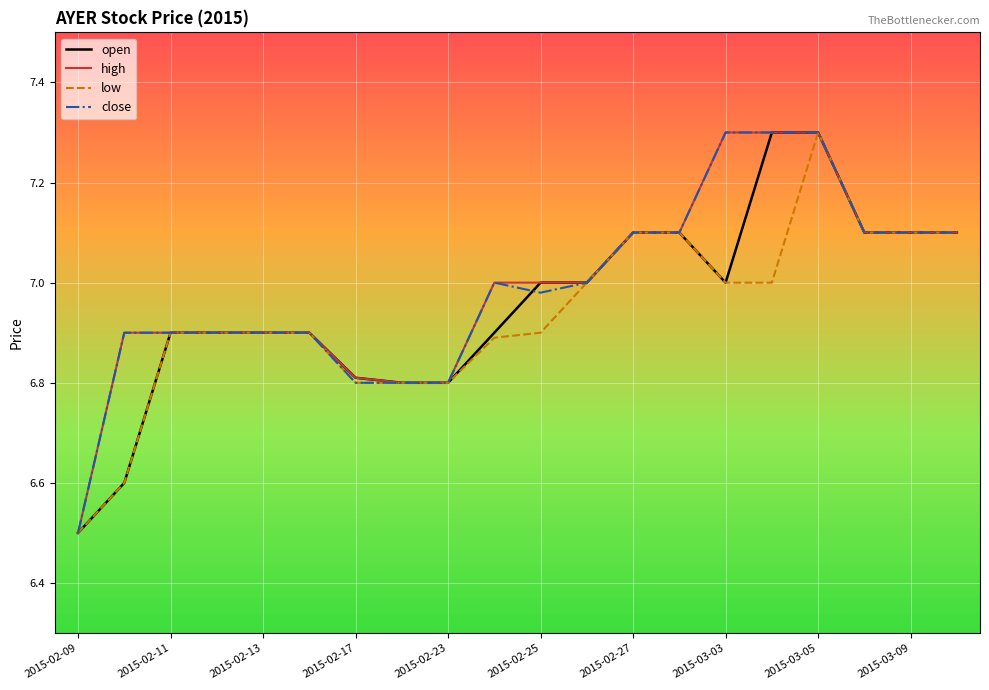

What is the difference between the maximum and minimum values in the open series?

0.8